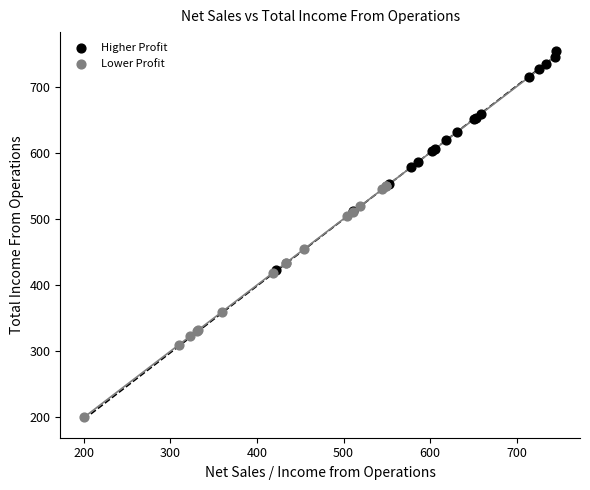

Which series reaches the minimum Y coordinate?

Lower Profit